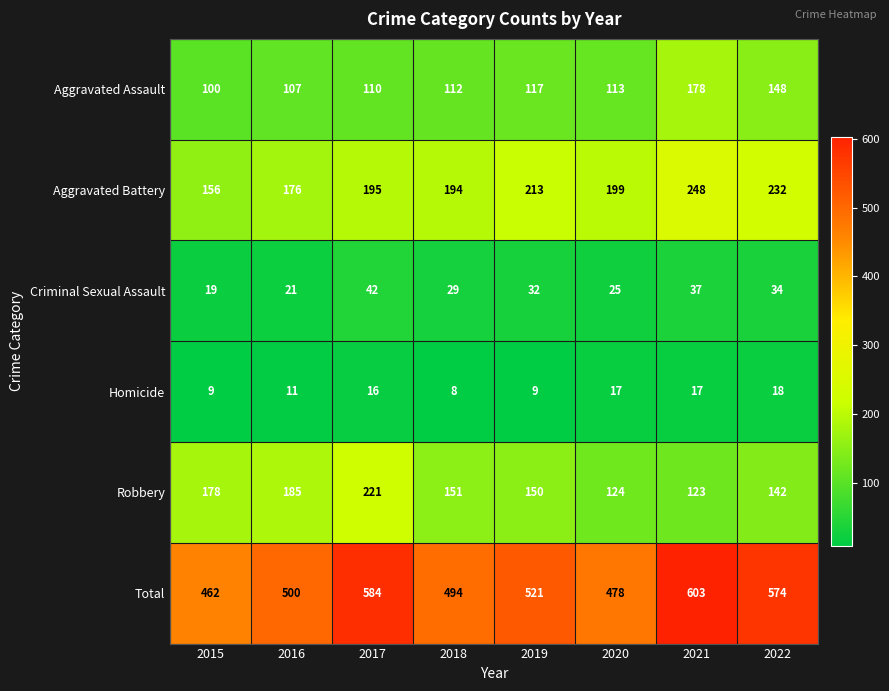

What is the difference between the highest and lowest values at 2022?

556